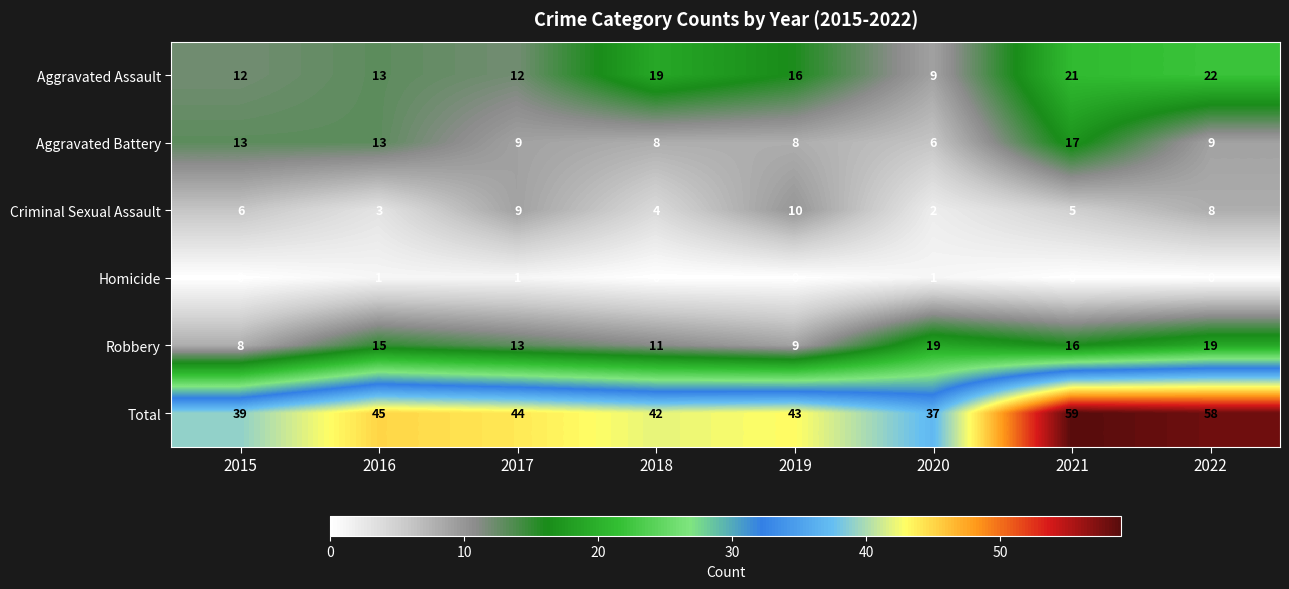

What is the spread (max minus min) of values at 2022?

58